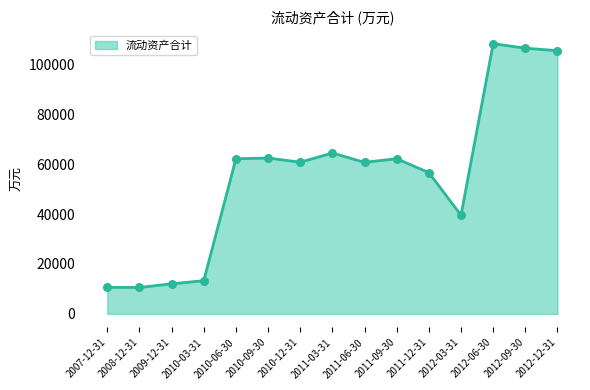

Which series reaches the minimum Y coordinate?

流动资产合计 line